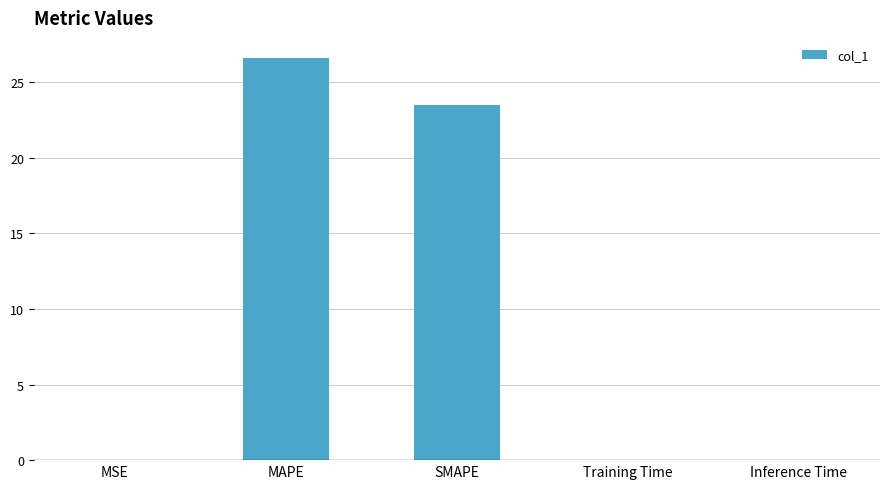

The value at SMAPE is 12.8. True or false?

False